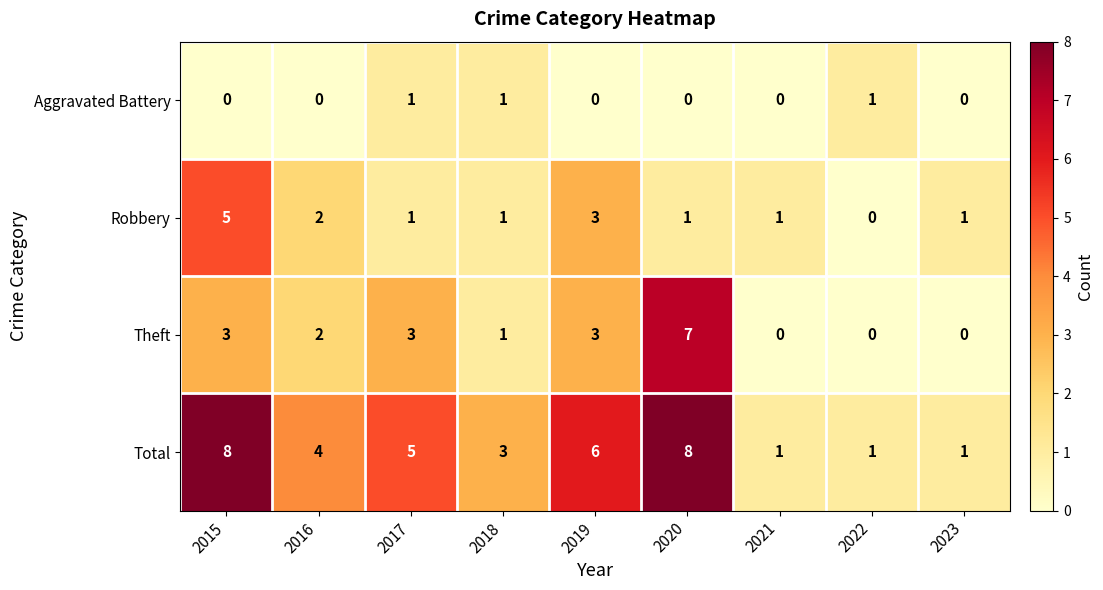

True or false: Theft has a value of -3 at 2023.

False